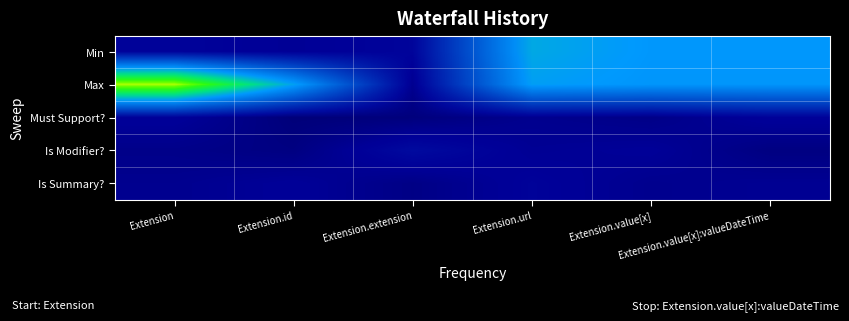

Count the number of categories in the chart.

6